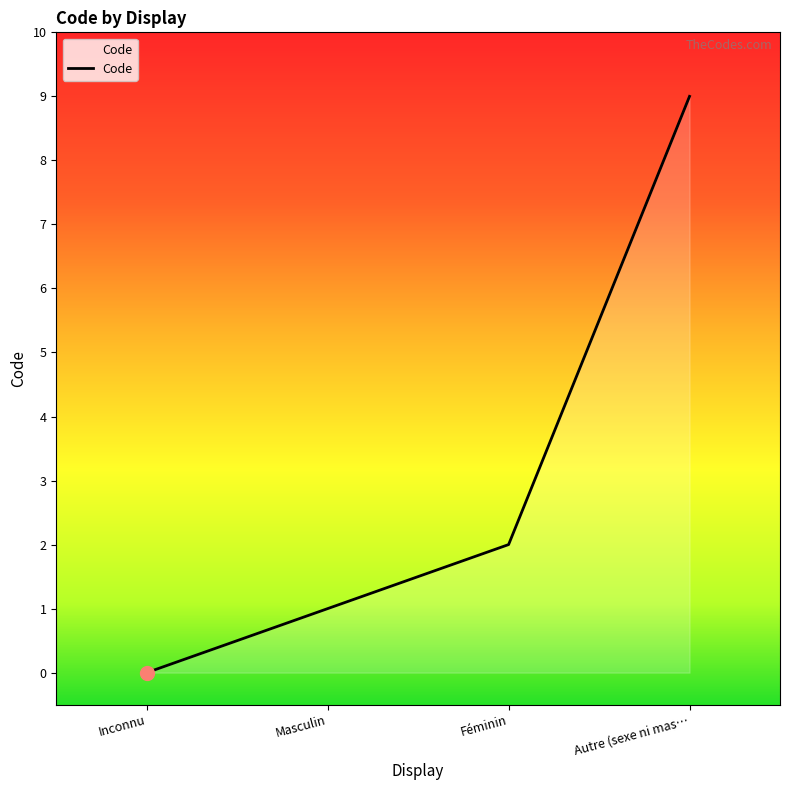

List the labels in order of value, smallest first.

Inconnu, Masculin, Féminin, Autre (sexe ni mas…